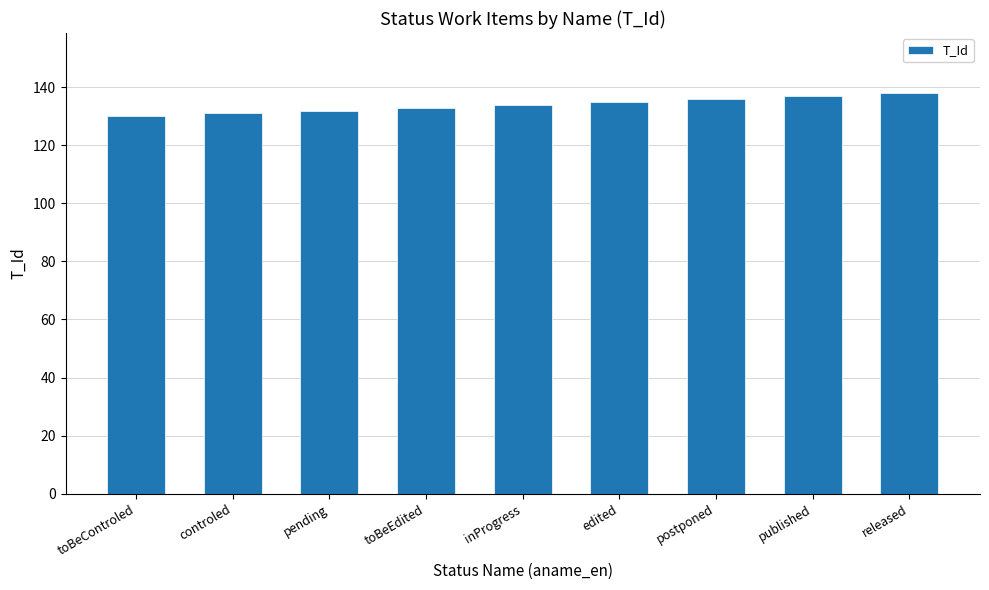

What is the approximate value at postponed?

136